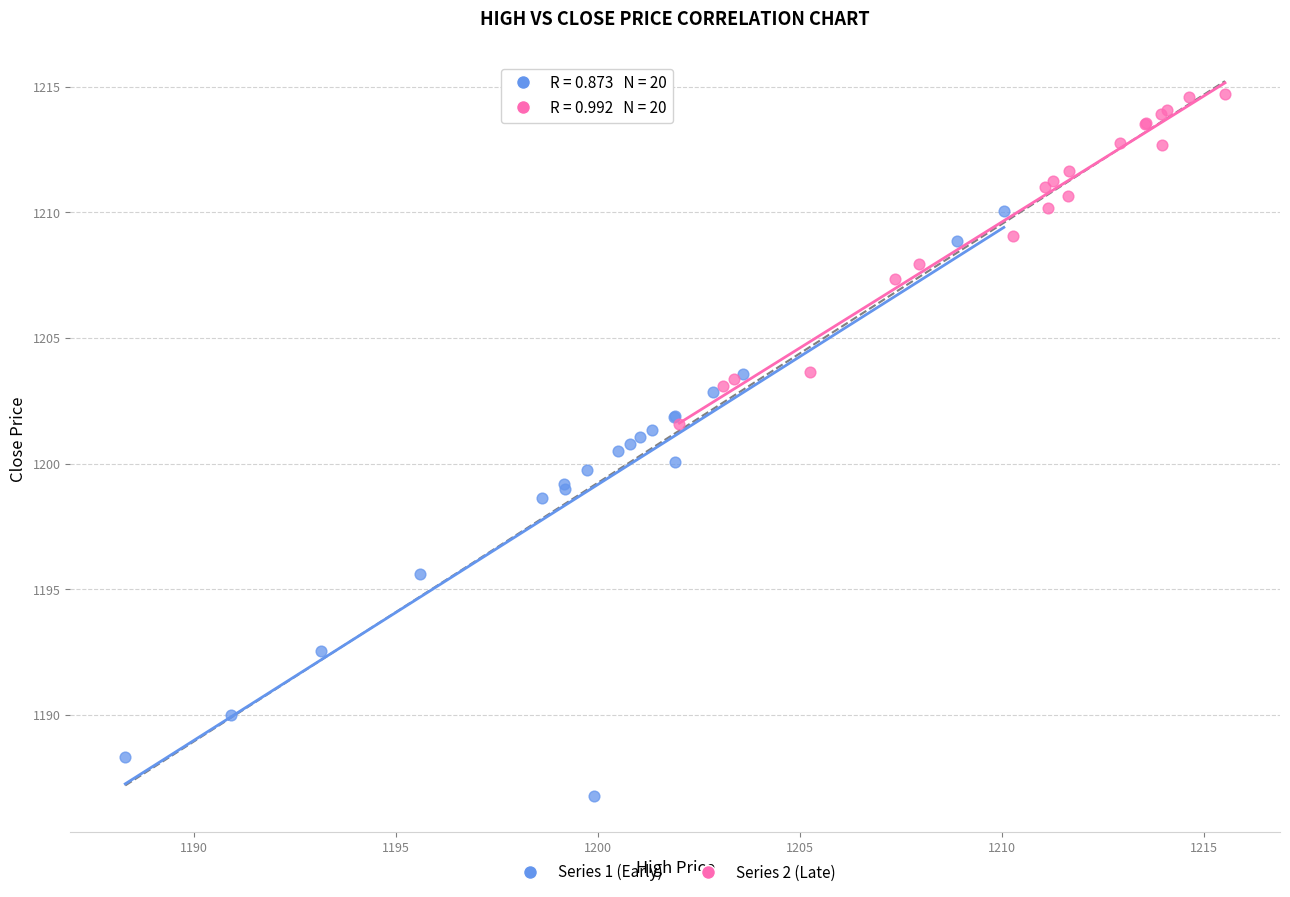

Which series contains the highest Y value?

Series 2 (Late)